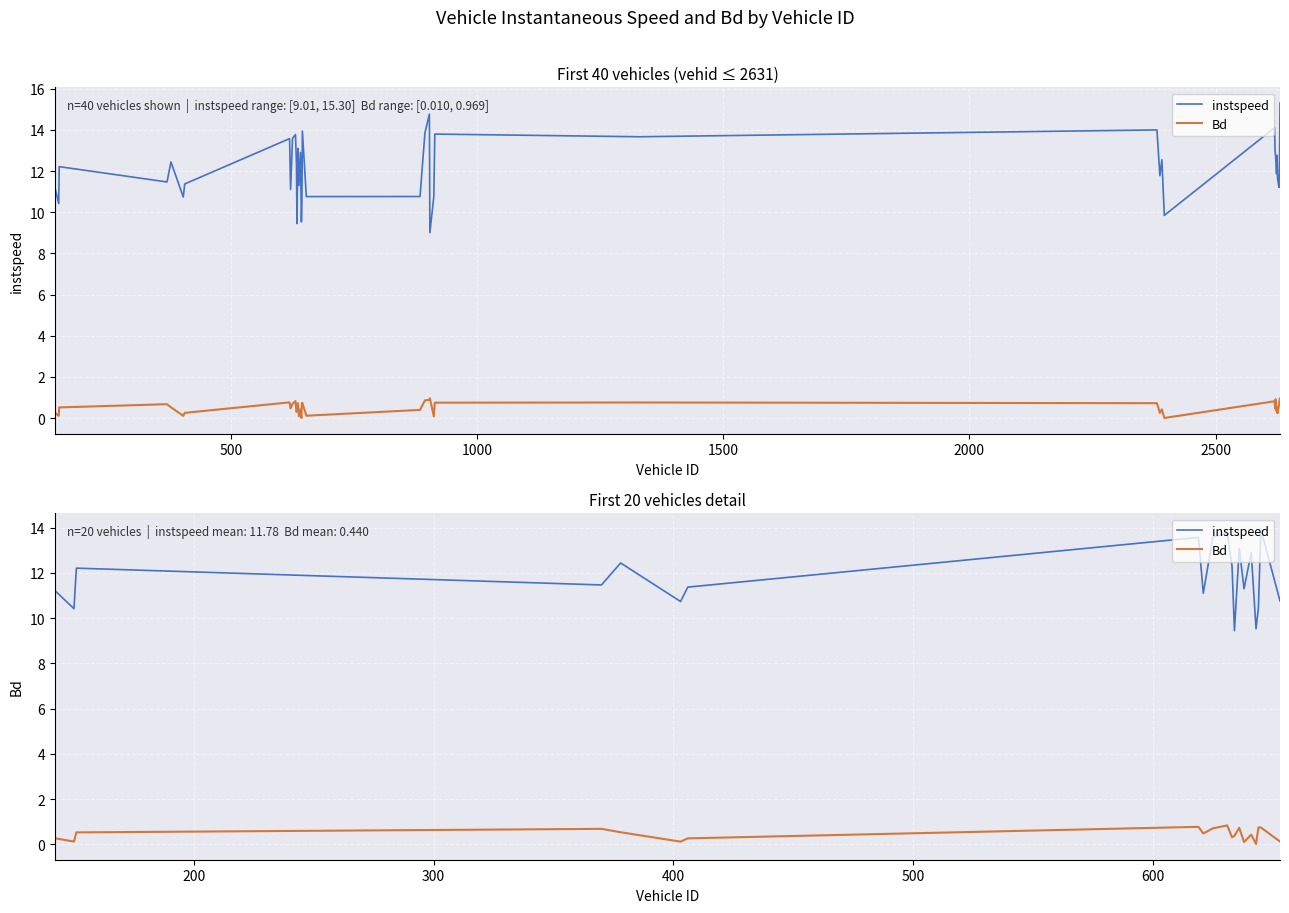

Reading left to right, extract all data points from this chart.

instspeed: 11.2	10.4	12.2	11.5	12.4	10.7	11.4	13.6	11.1	13.6	13.8	12.3	9.4	13.1	11.3	12.9	9.5	10.5	13.9	10.8
Bd: 0.3	0.1	0.5	0.7	0.5	0.1	0.3	0.8	0.5	0.7	0.8	0.3	0.4	0.7	0.1	0.4	0.0	0.7	0.7	0.1